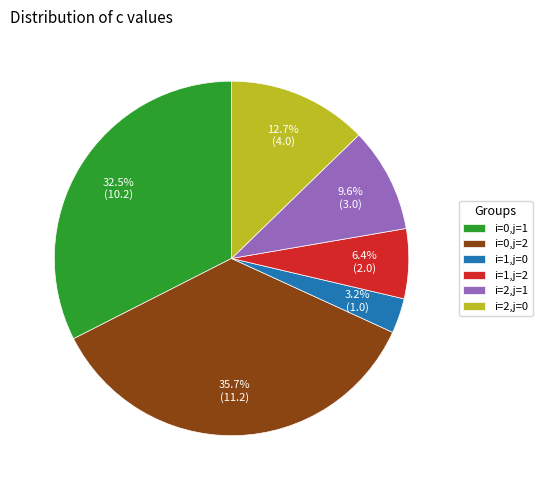

Which category has the smallest portion of the pie?

i=1,j=0